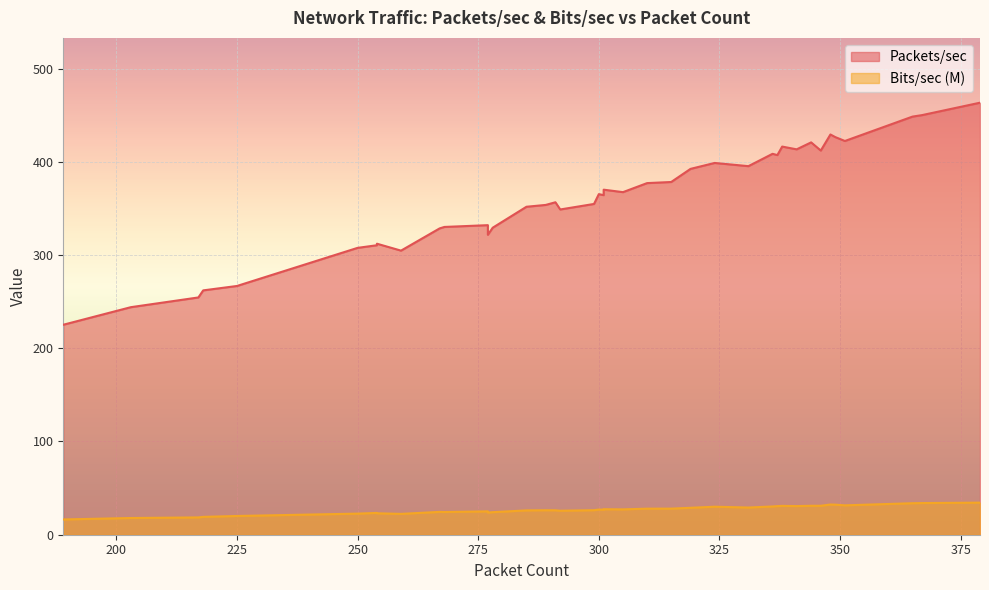

Where is Packets/sec nearest to the value 344?

292